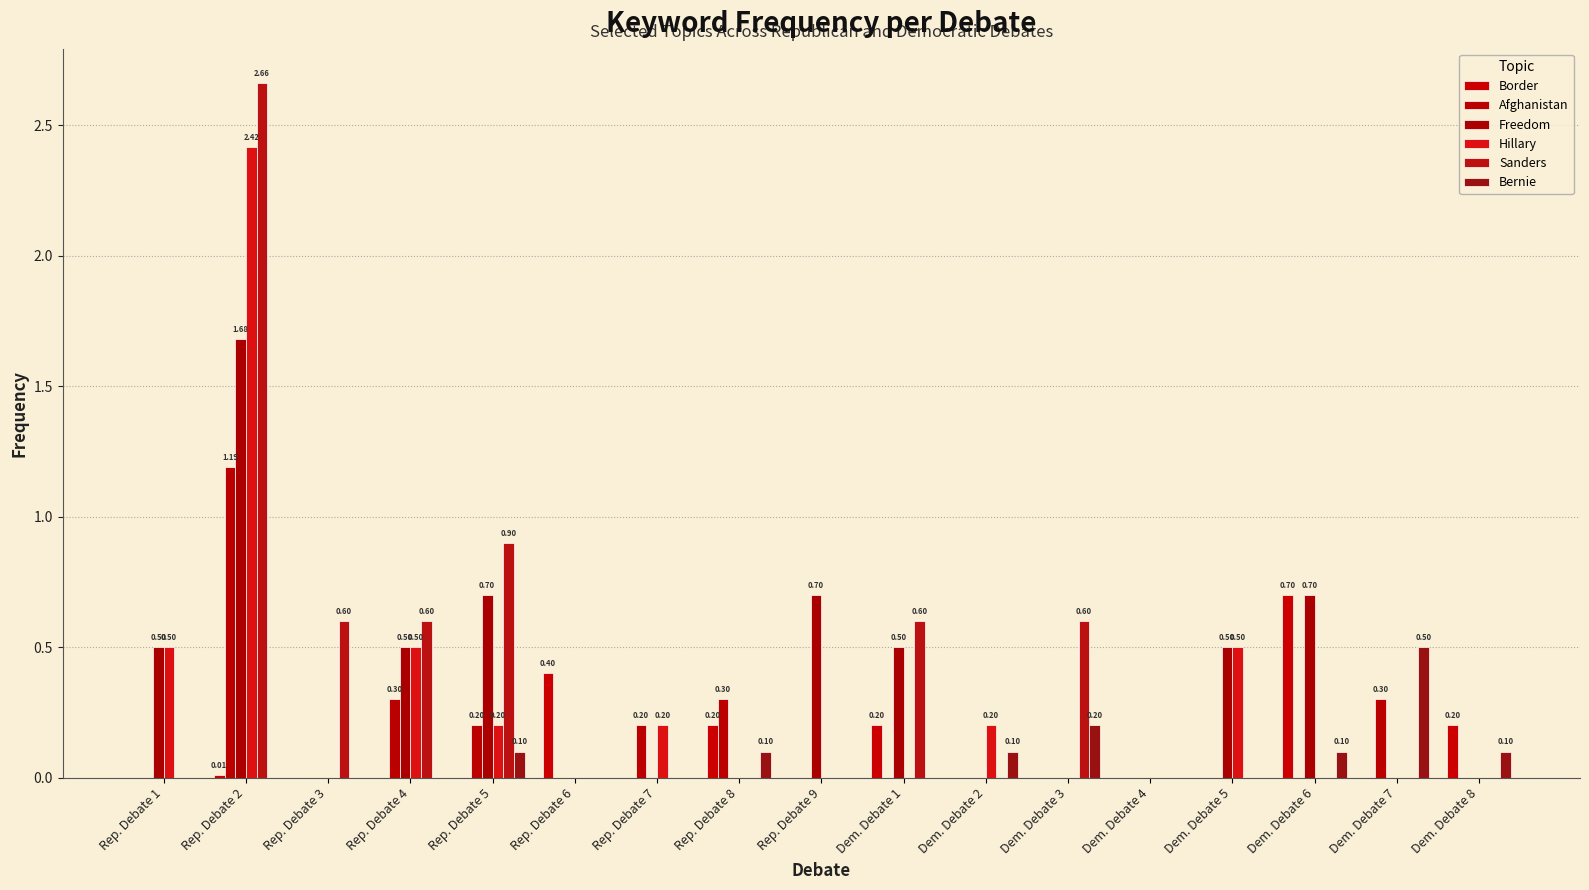

Does the chart contain stacked bars?

No